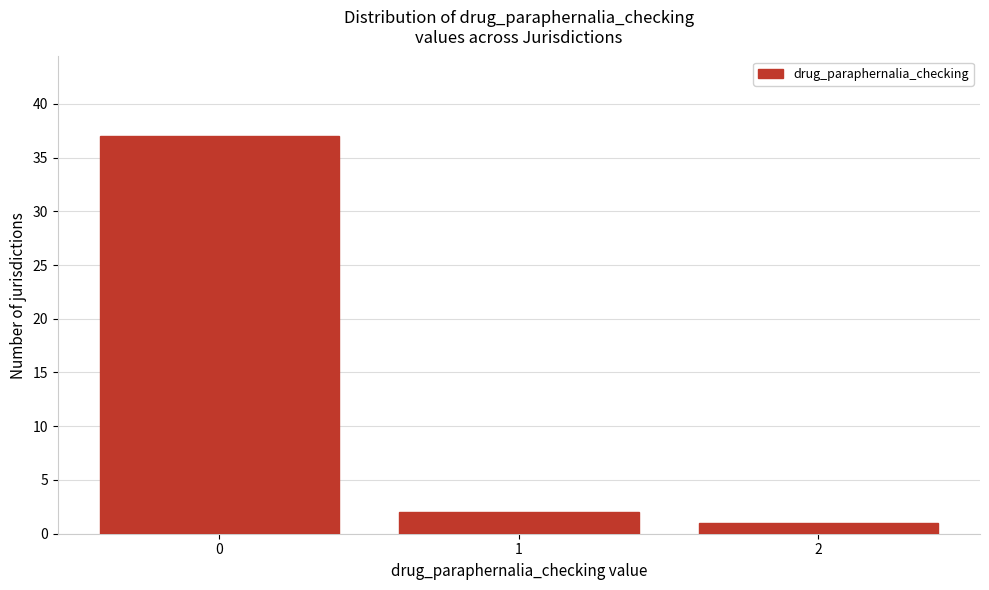

Reading left to right, transcribe this chart: for each bar, give the range it covers on the x-axis and its height. The values are not printed on the chart, so give them approximately, as read against the axis.

-0.5 to 0.5: 37
0.5 to 1.5: 2
1.5 to 2.5: 1